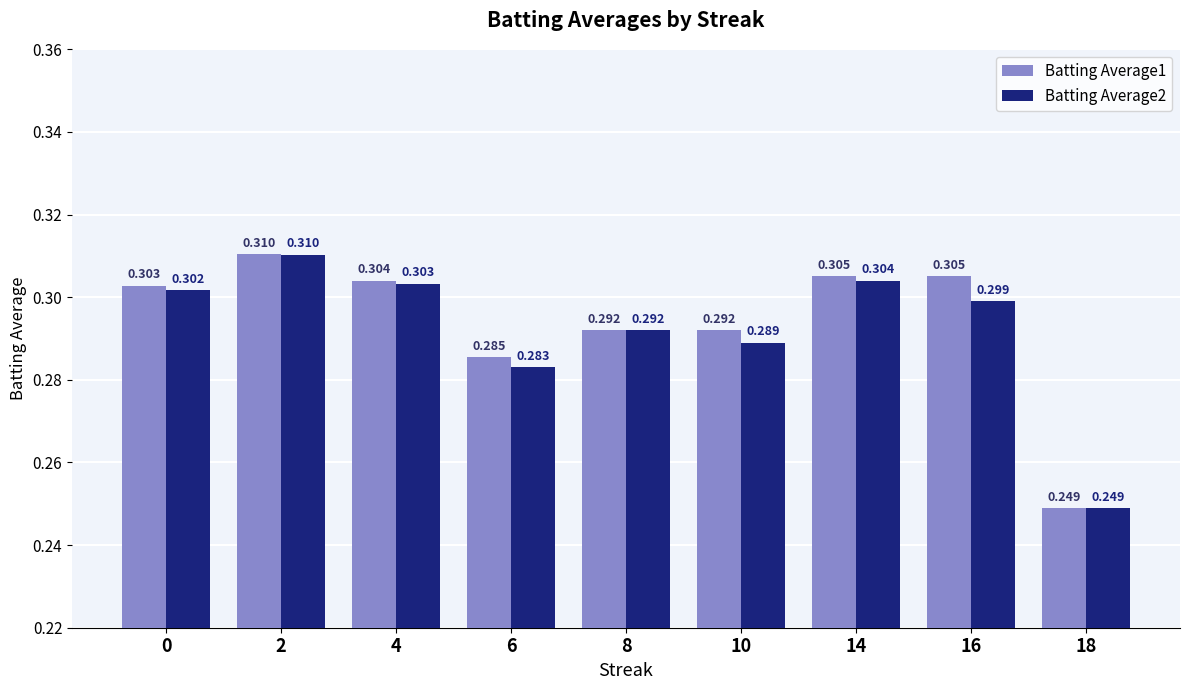

Is it true that Batting Average1 equals 0.1 at 4?

False